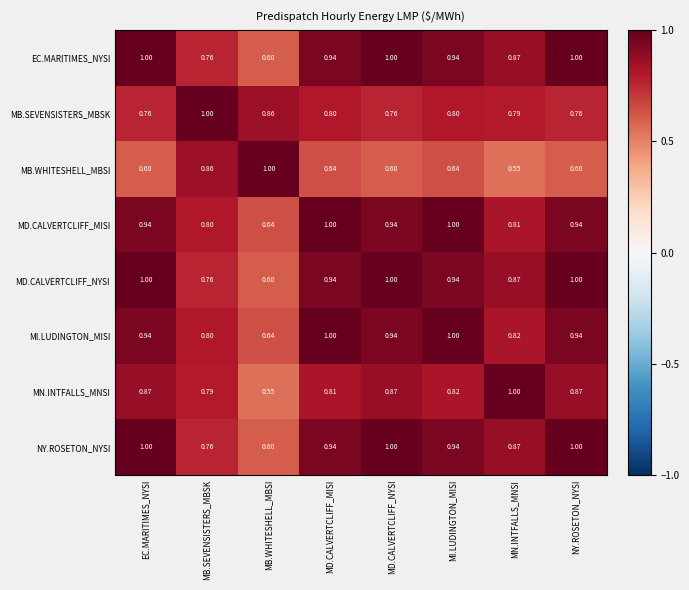

Is the value of MB.SEVENSISTERS_MBSK at MB.SEVENSISTERS_MBSK greater than the value of MD.CALVERTCLIFF_MISI at MD.CALVERTCLIFF_NYSI?

Yes